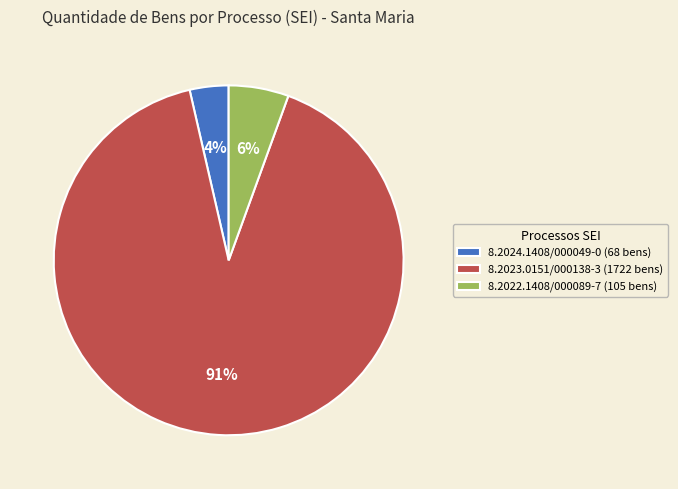

Combined, do 8.2023.0151/000138-3 and 8.2024.1408/000049-0 account for over 50%?

Yes